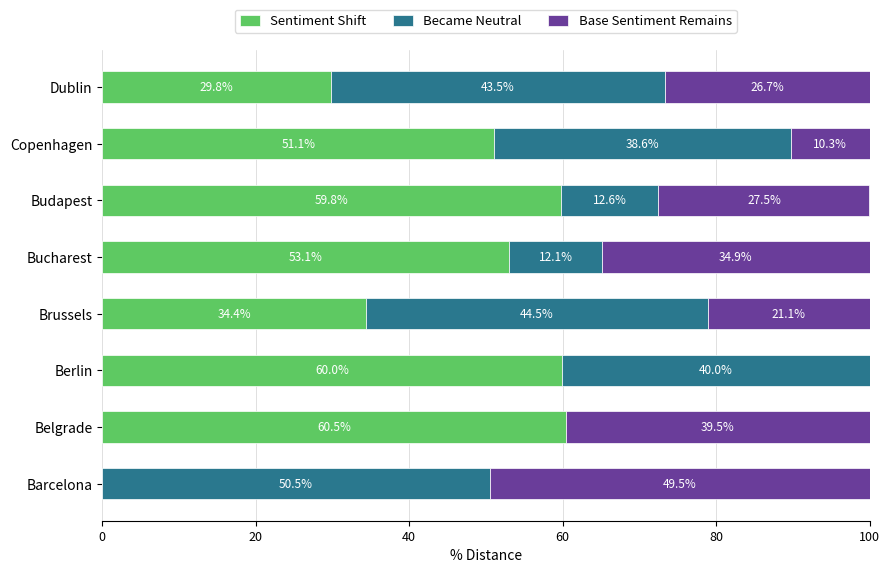

What is the highest value of the Sentiment Shift series?

60.5